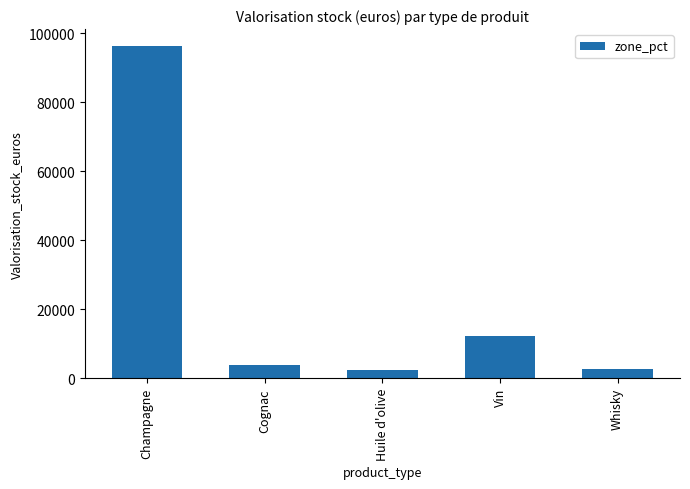

At which label is the value closest to 49392?

Vin